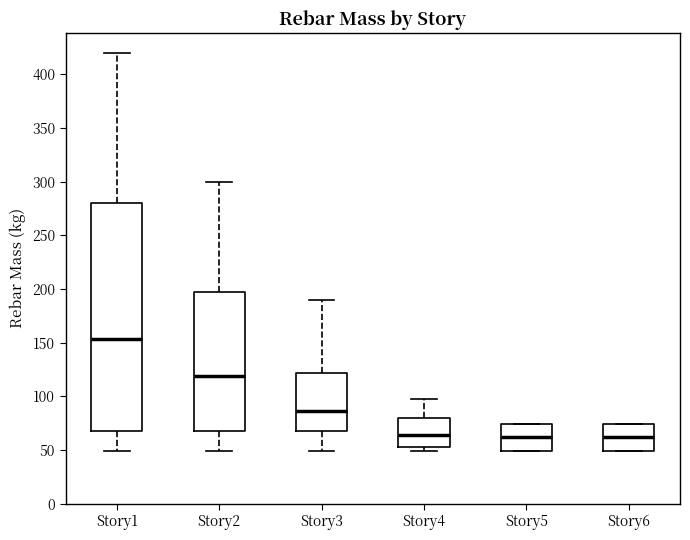

Which box's median line is the highest?

Story1